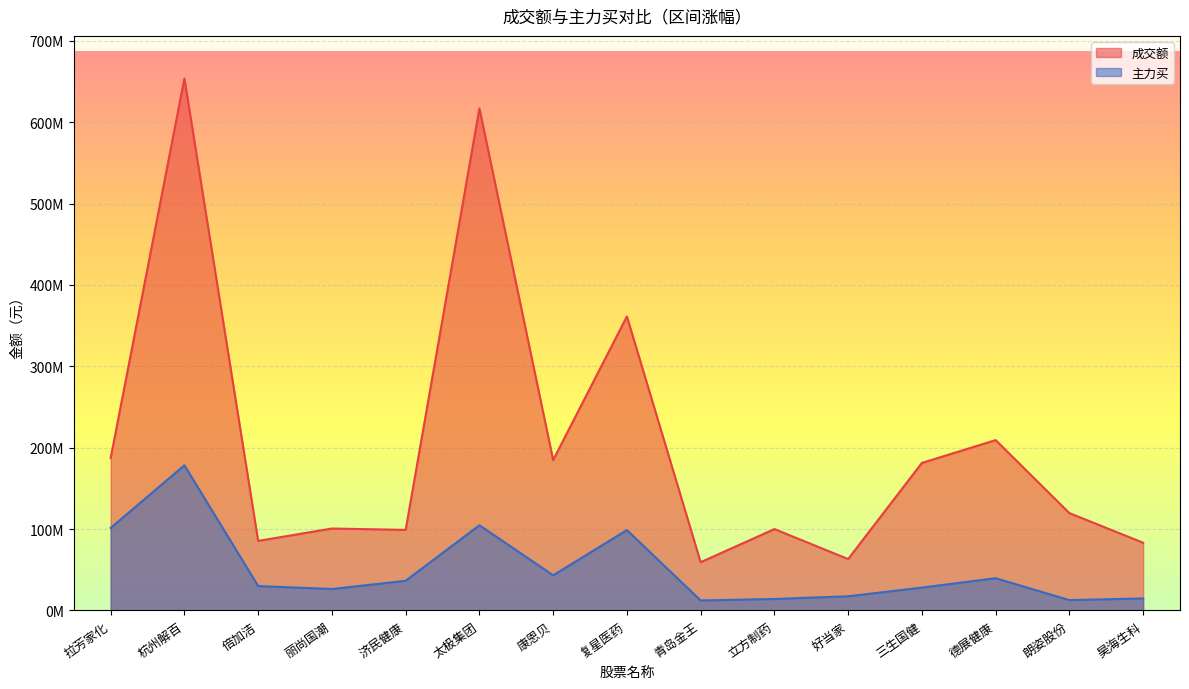

Reading left to right, extract all data points from this chart.

成交额: 拉芳家化=187235009	杭州解百=653683624	倍加洁=85389841	丽尚国潮=100625351	济民健康=98920529	太极集团=616935413	康恩贝=184759564	复星医药=361225359	青岛金王=59195808	立方制药=99943829	好当家=63100233	三生国健=181228828	德展健康=209266565	朗姿股份=119574119	昊海生科=83154345
主力买: 拉芳家化=101290278	杭州解百=178331198	倍加洁=29943962	丽尚国潮=26271809	济民健康=36394711	太极集团=104645932	康恩贝=43154438	复星医药=98704573	青岛金王=12208148	立方制药=14033421	好当家=17327823	三生国健=28033699	德展健康=39544386	朗姿股份=12633649	昊海生科=14720305